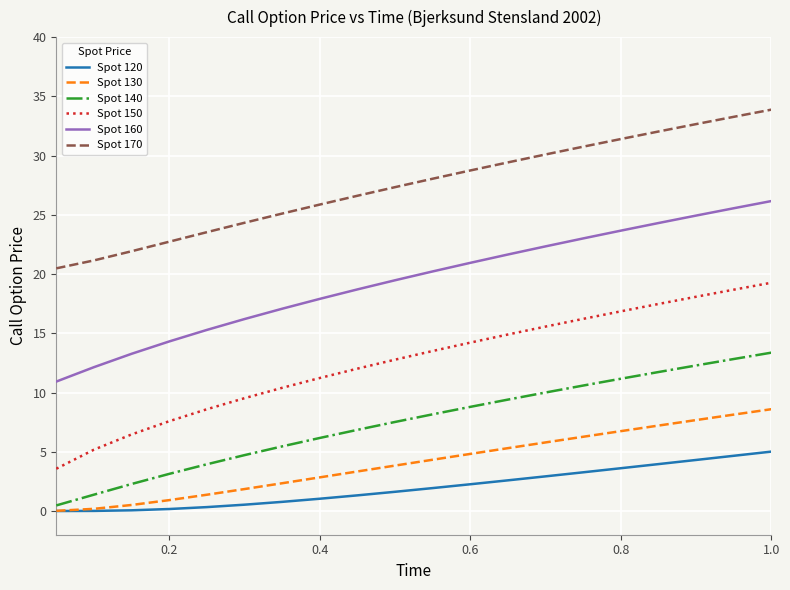

Which series has the widest spread of values?

Spot 150